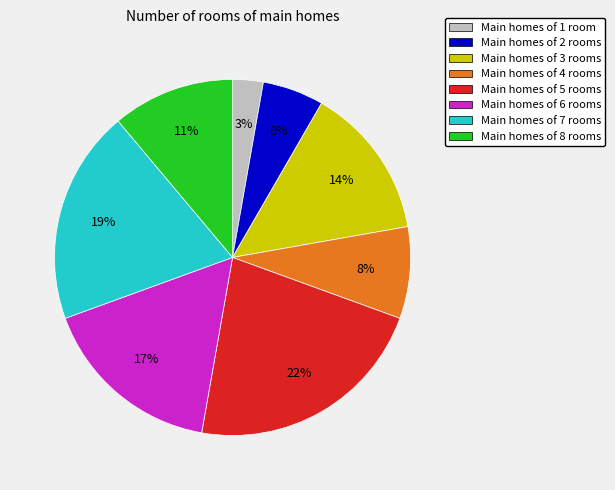

Between Main homes of 8 rooms and Main homes of 5 rooms, which is larger?

Main homes of 5 rooms